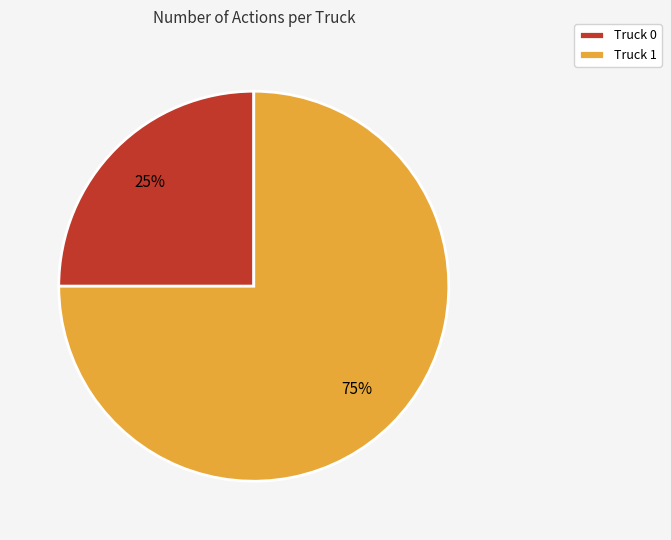

Combined, do Truck 0 and Truck 1 account for over 50%?

Yes